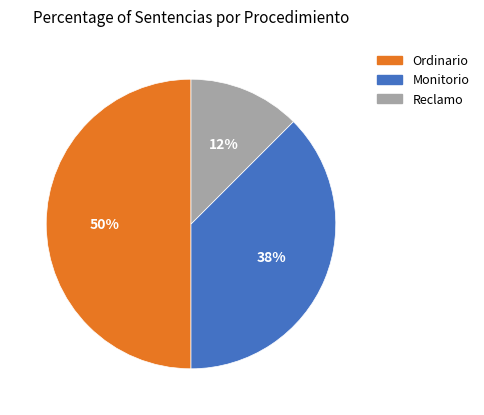

The Monitorio slice represents 26% of the pie. True or false?

False